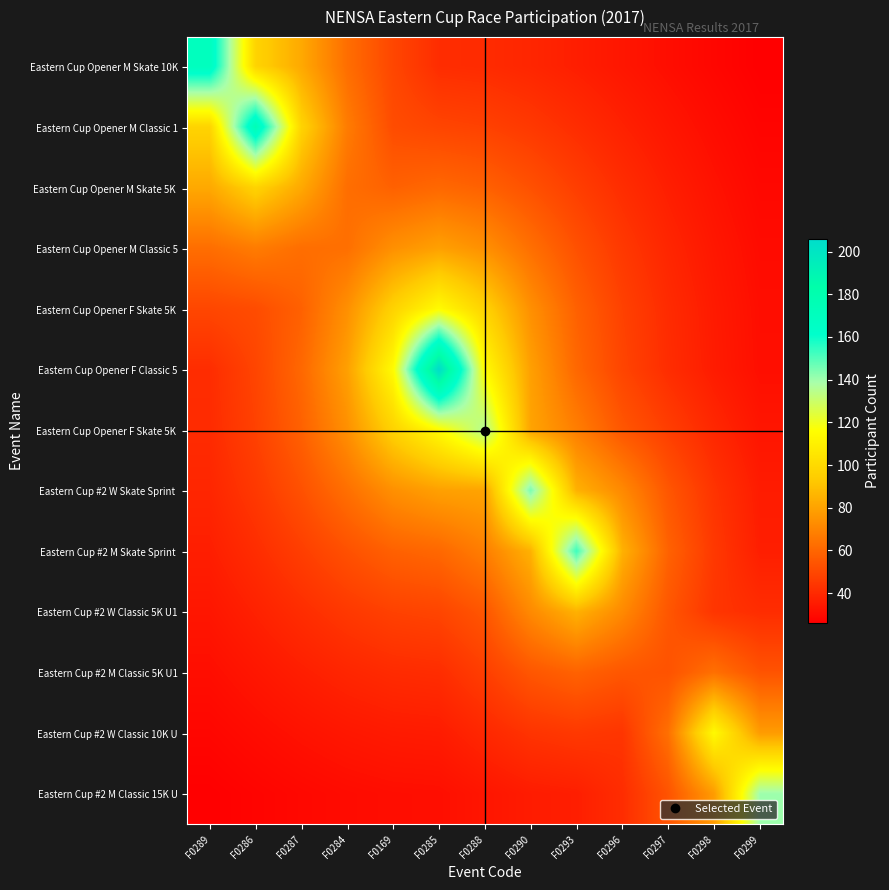

What is the total value across all series at F0287?

740.4